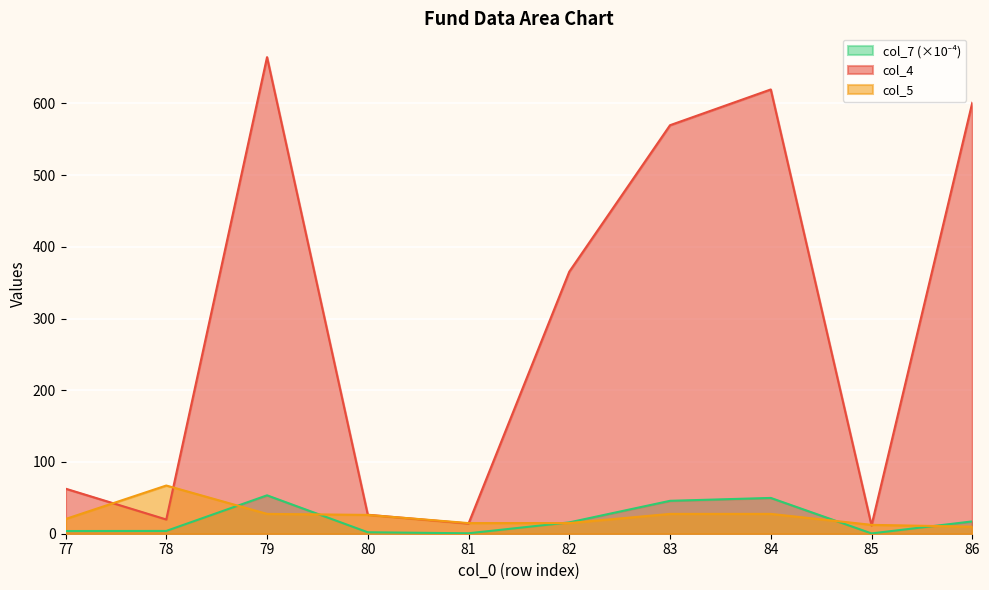

How many distinct data groups are displayed?

3